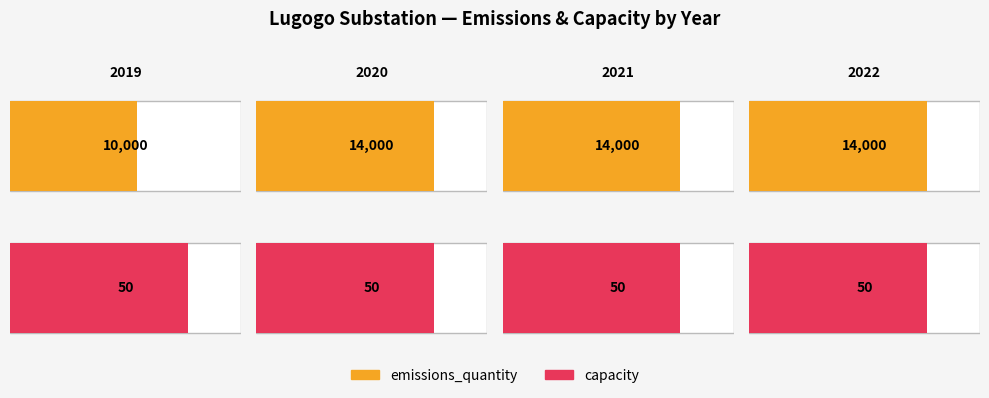

Reading left to right, extract all data points from this chart.

emissions_quantity: 2019=10000	2020=14000	2021=14000	2022=14000
capacity: 2019=50	2020=50	2021=50	2022=50